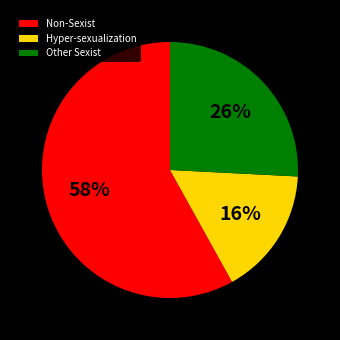

Do Other Sexist and Non-Sexist together represent more than half of the pie?

Yes